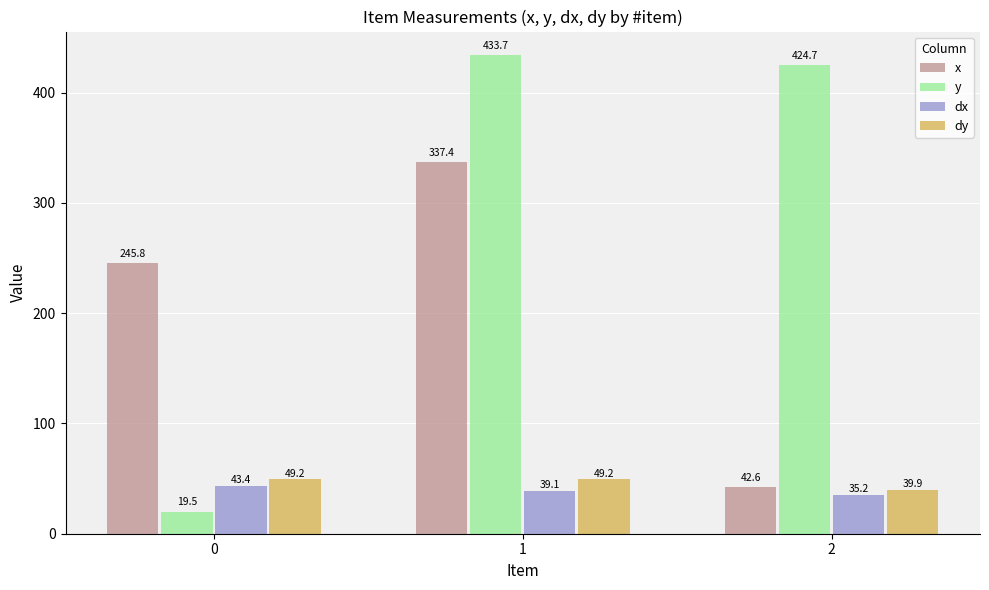

What is the spread (max minus min) of values at 0?

226.3